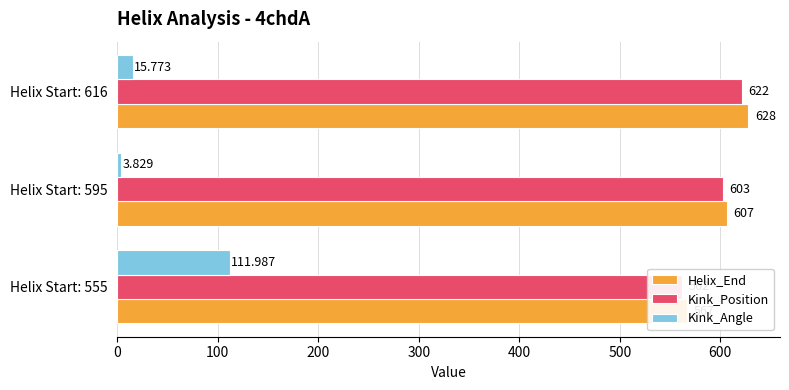

How many bars are there in total?

9